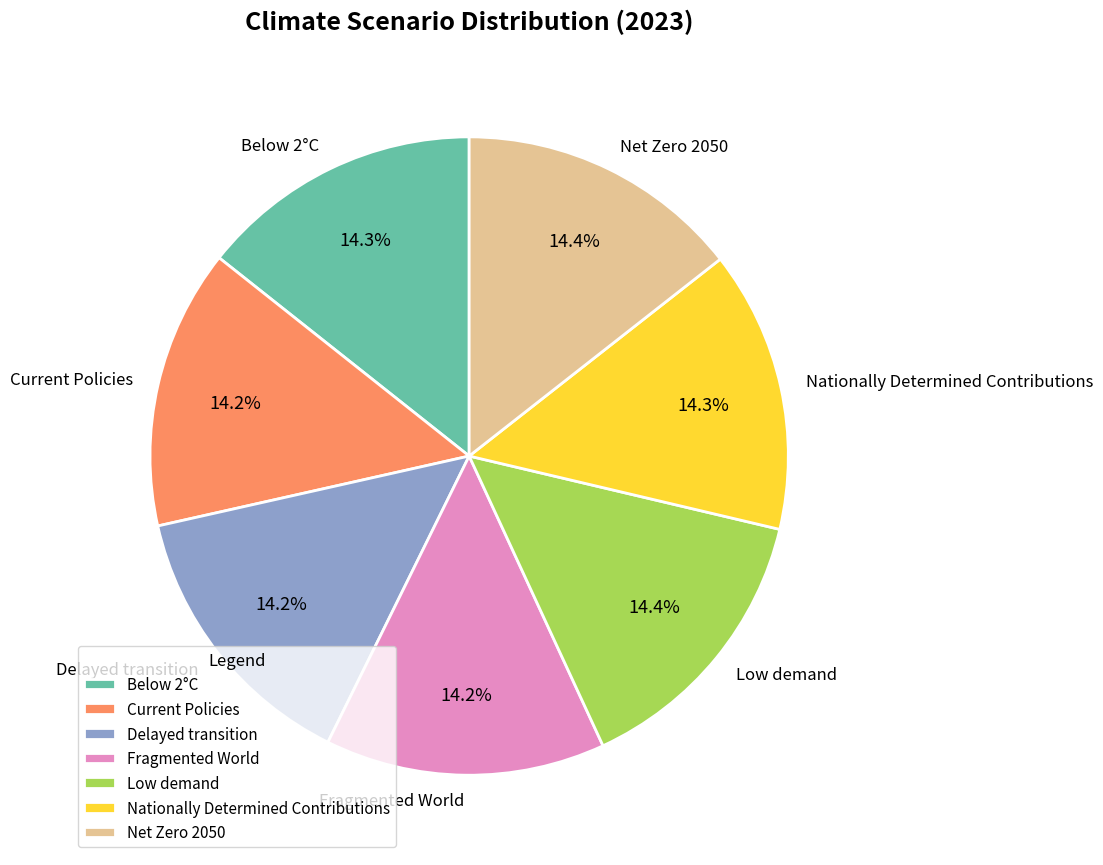

Do Net Zero 2050 and Fragmented World together represent more than half of the pie?

No